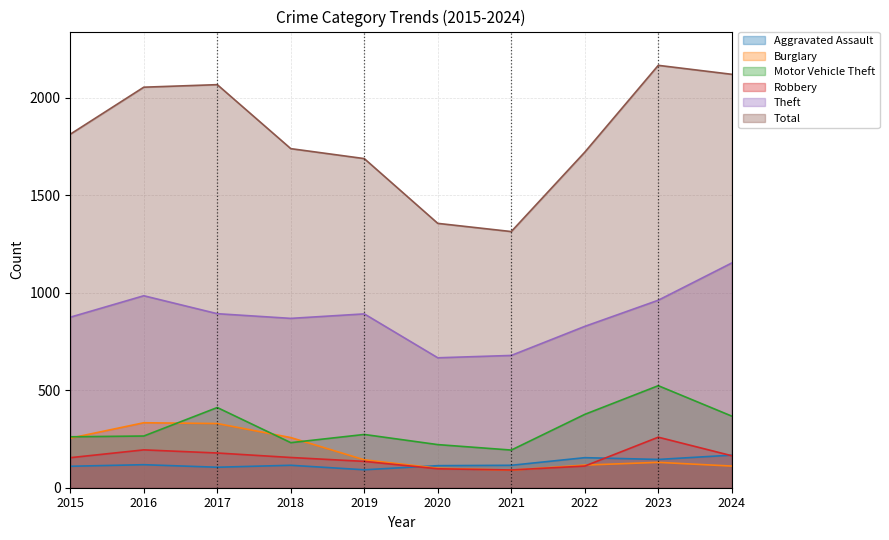

True or false: Robbery has a value of 97 at 2020.

True